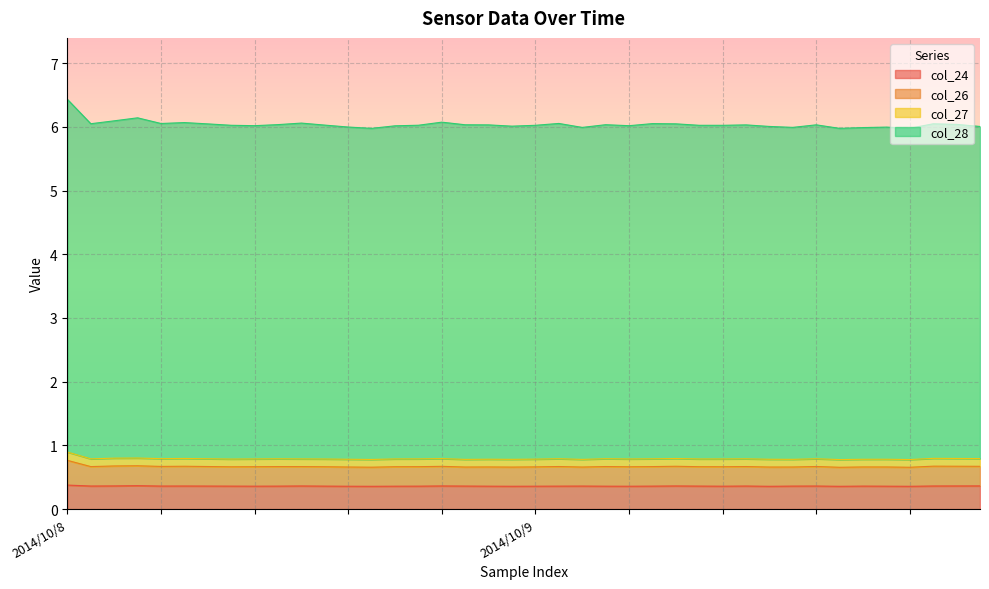

What is the highest value of the col_24 series?

0.4